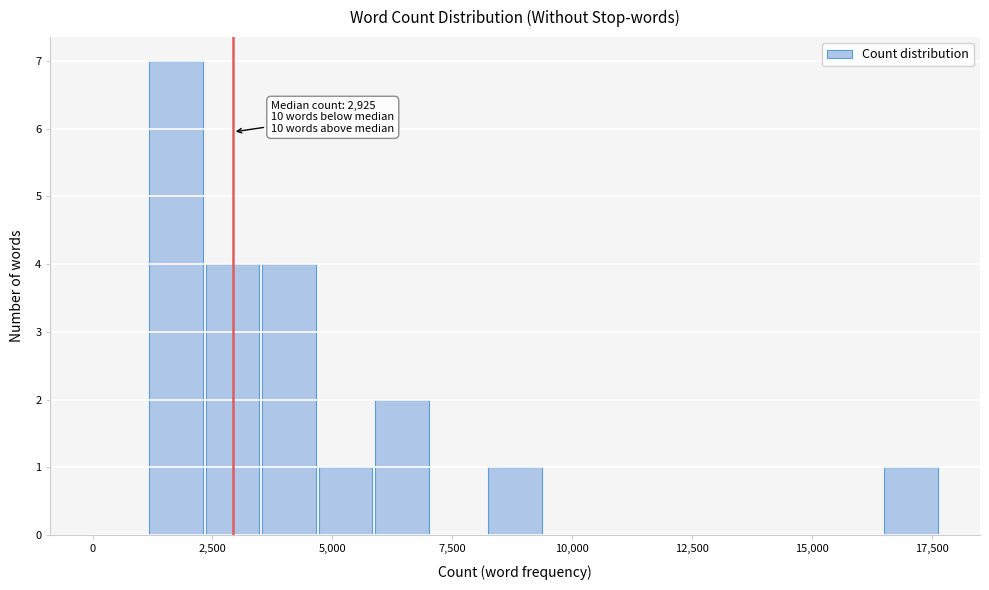

Around what value on the x-axis is the tallest bar? Give the approximate position of its centre, as read against the axis.

1500